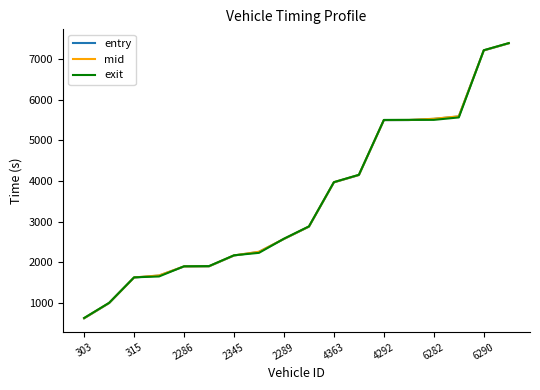

True or false: mid and entry intersect in this chart.

False